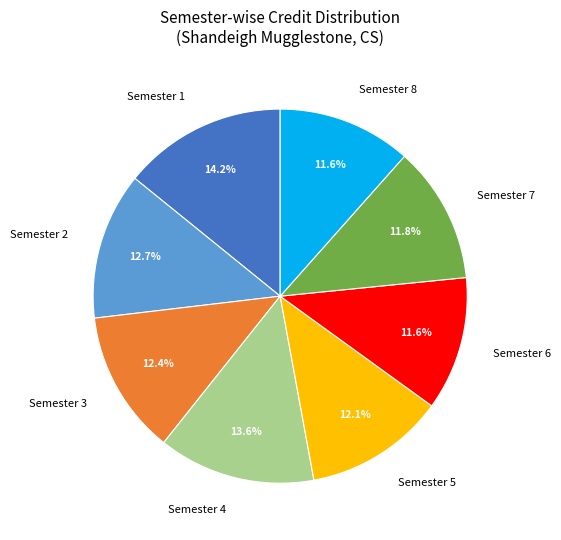

What is the total percentage of Semester 7 and Semester 1?

26.0%